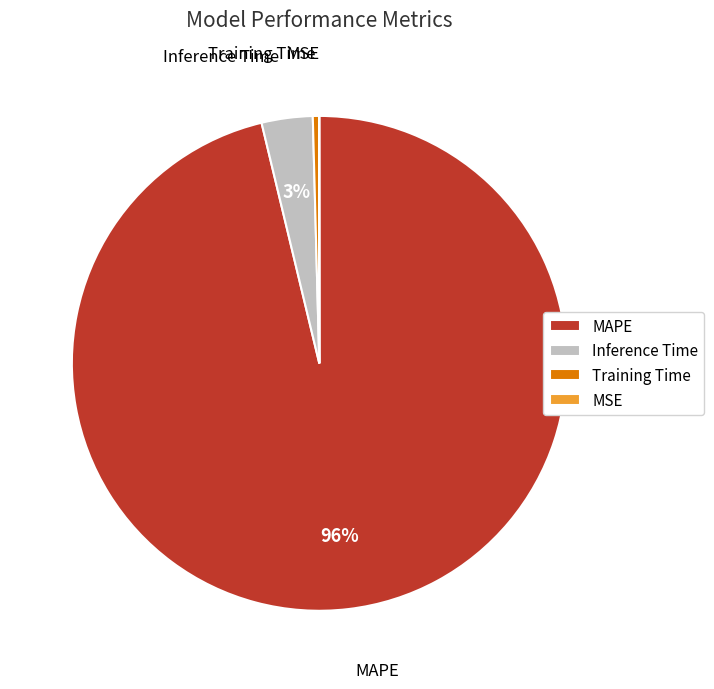

Which category accounts for the majority?

MAPE